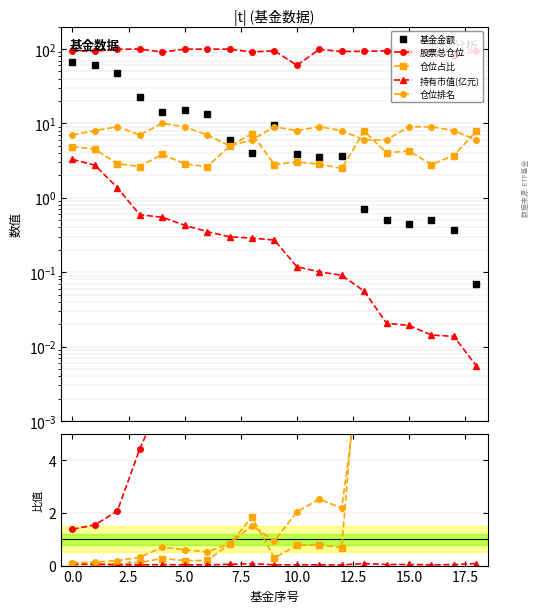

How many lines are shown in the chart?

5